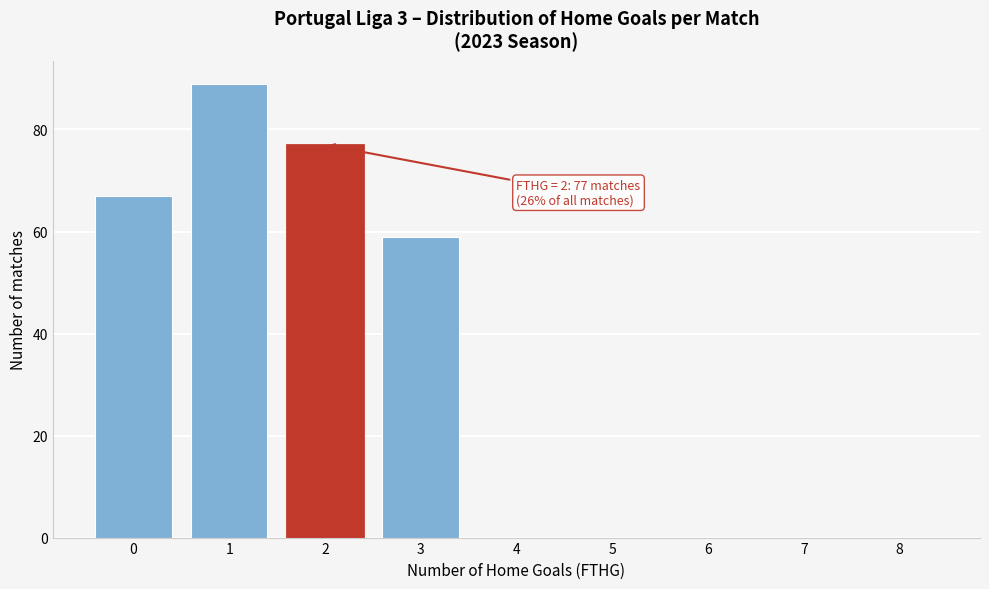

Over which range of the x-axis is the bar tallest?

0.5 to 1.5